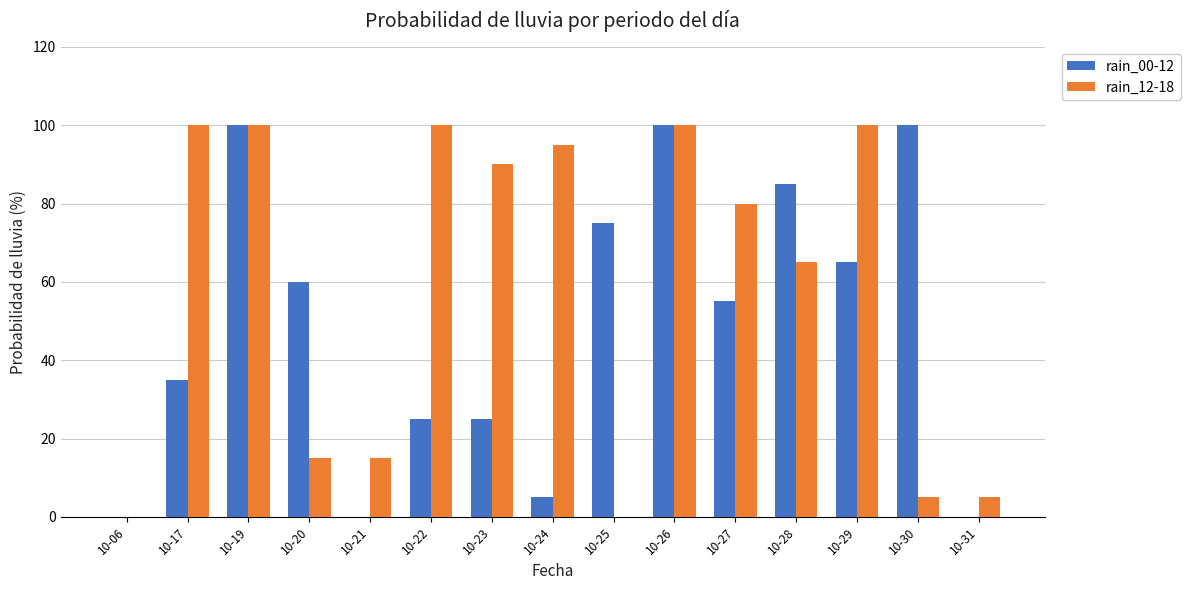

Is the value of rain_00-12 at 10-29 greater than the value of rain_12-18 at 10-24?

No